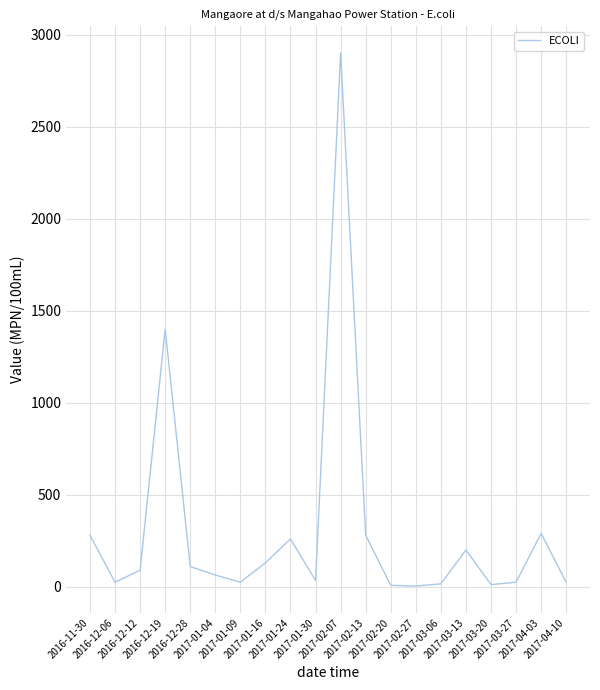

What is the maximum value shown in the chart?

2900